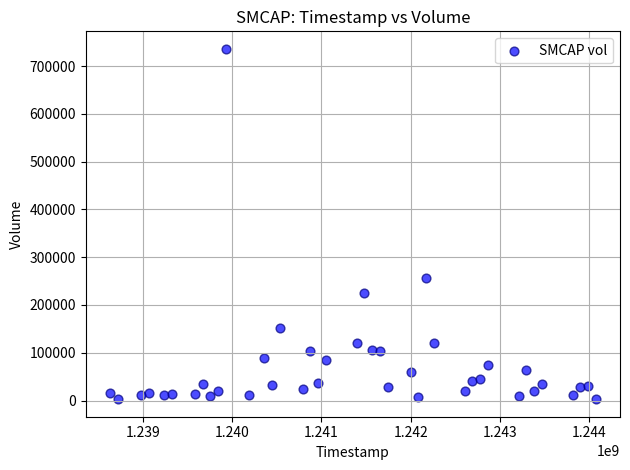

What Y value in the scatter plot is closest to 369460?

255491